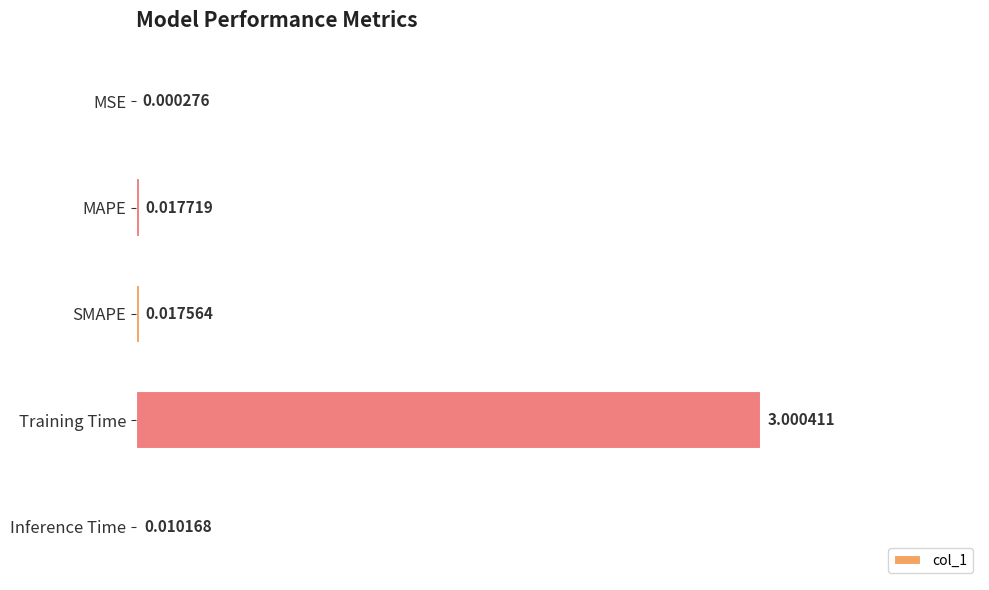

What is the average value?

0.6